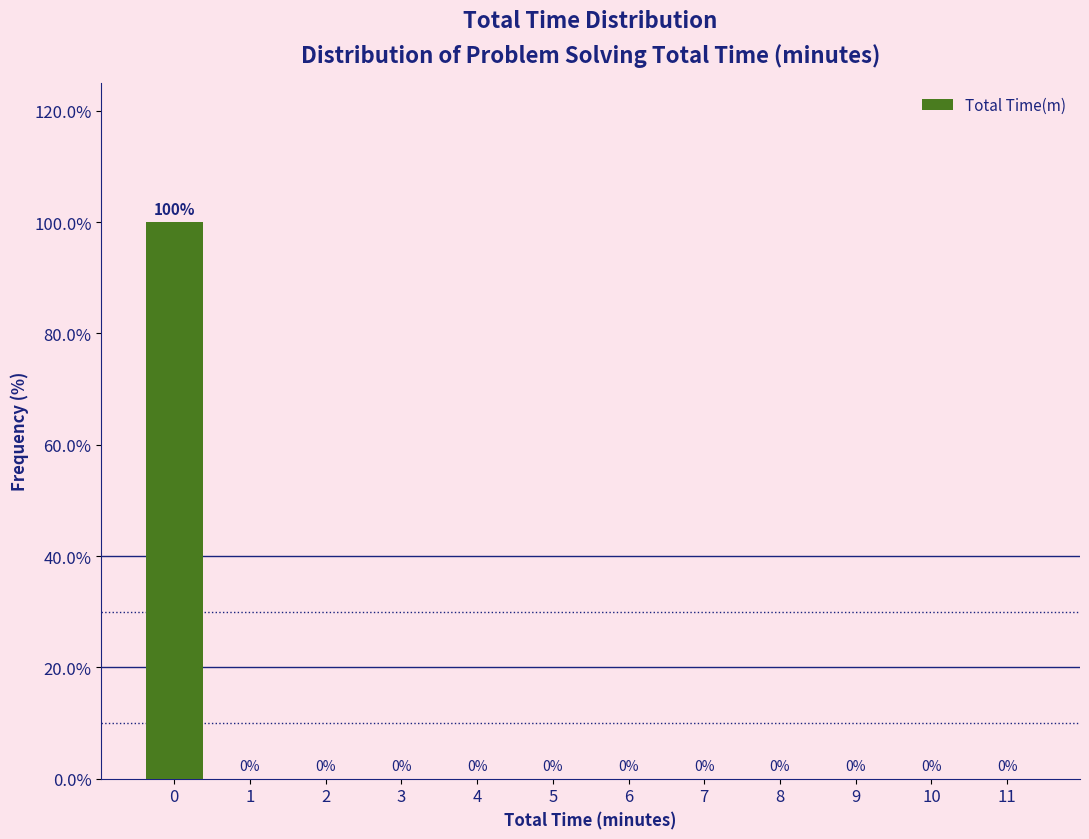

Reading right to left, extract all data points from this chart.

11=0	10=0	9=0	8=0	7=0	6=0	5=0	4=0	3=0	2=0	1=0	0=100